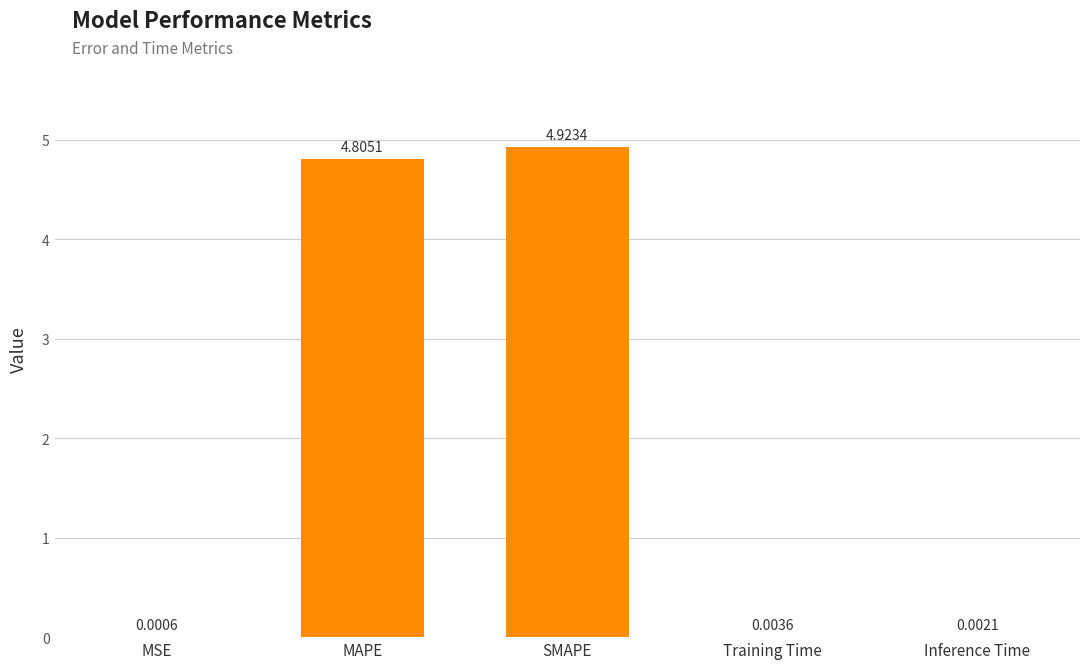

Which has a higher value, Training Time or SMAPE?

SMAPE